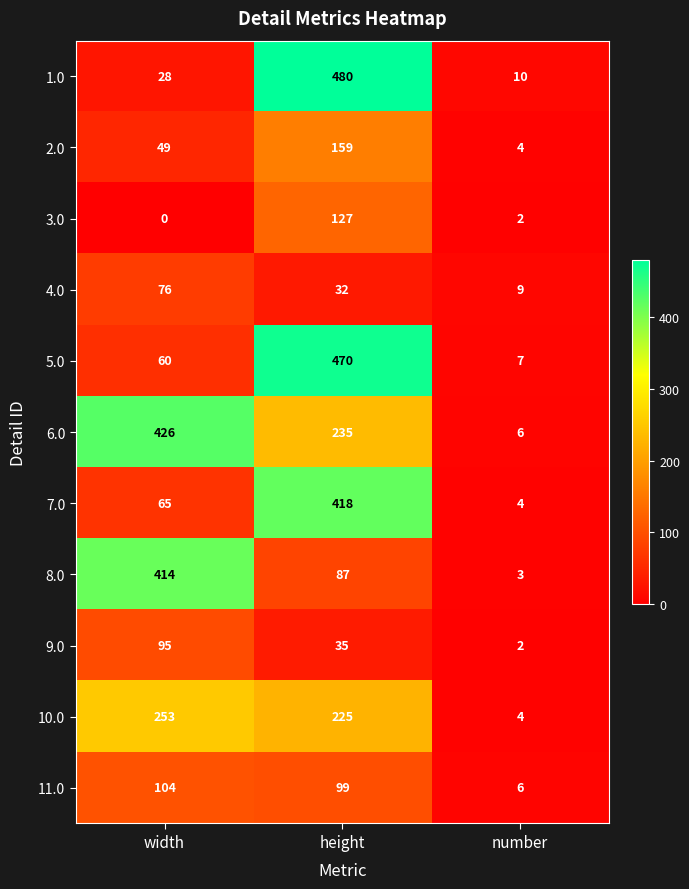

Read the 1.0 value at number, to the nearest 10.

10